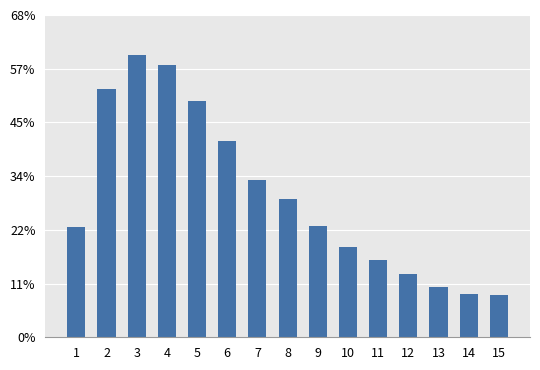

The value at 8 is 6935. True or false?

False